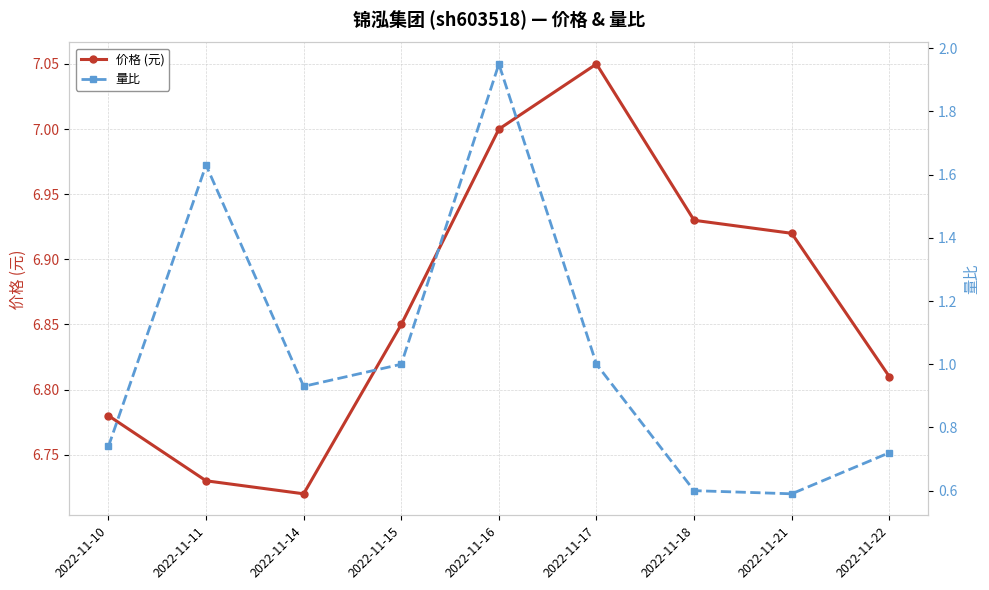

What is the sum of all 量比 values?

9.2